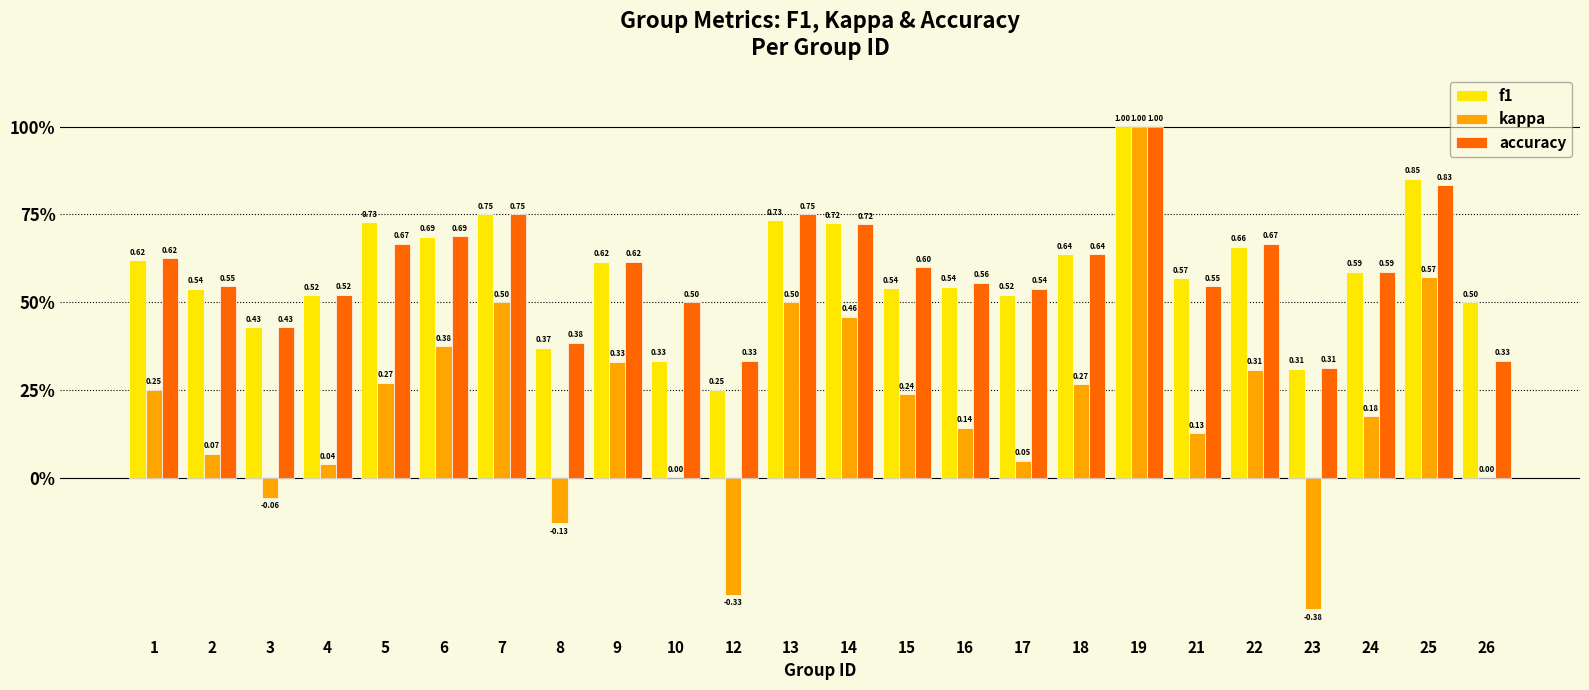

What is the value of the kappa bar at the 3rd from the left?

-0.1